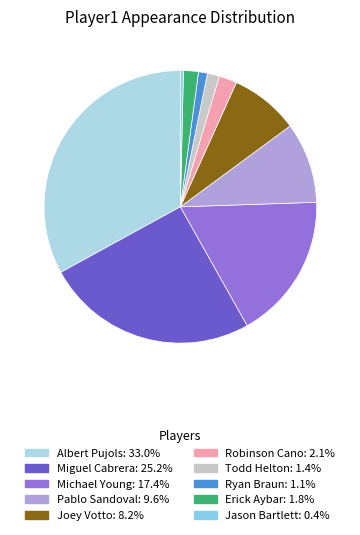

Is there a majority slice in this chart?

No